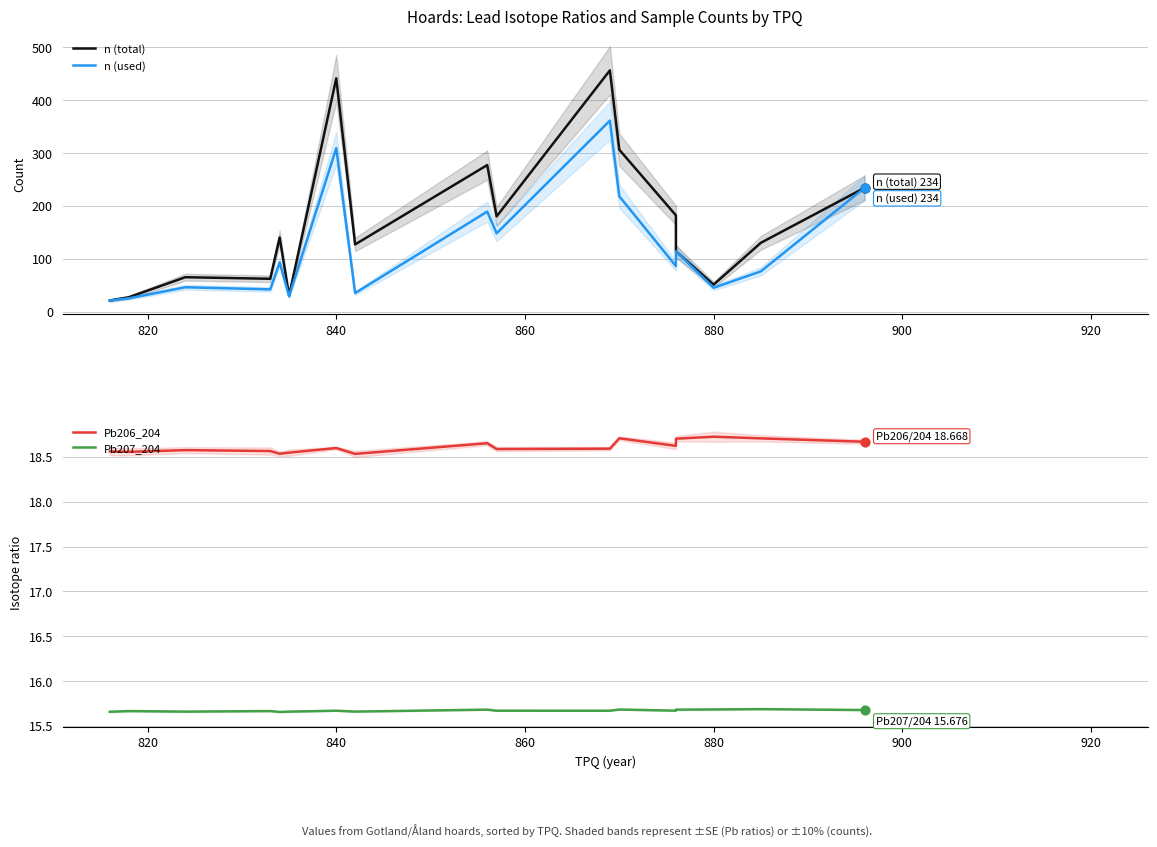

Which series reaches the minimum Y coordinate?

Pb207_204